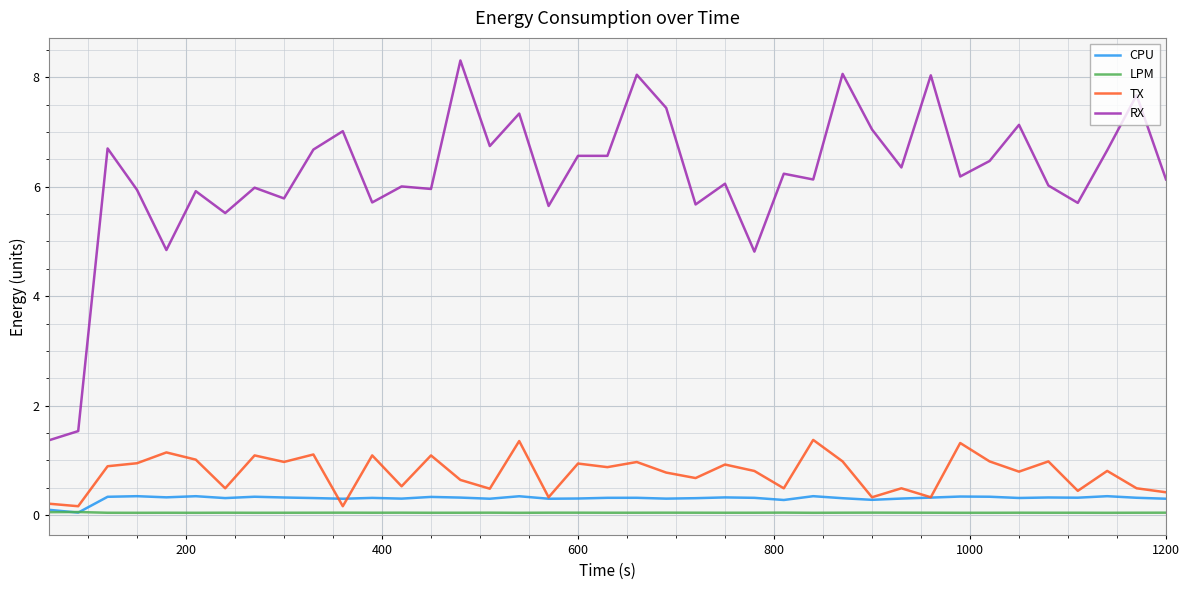

True or false: LPM and TX cross at least once.

False